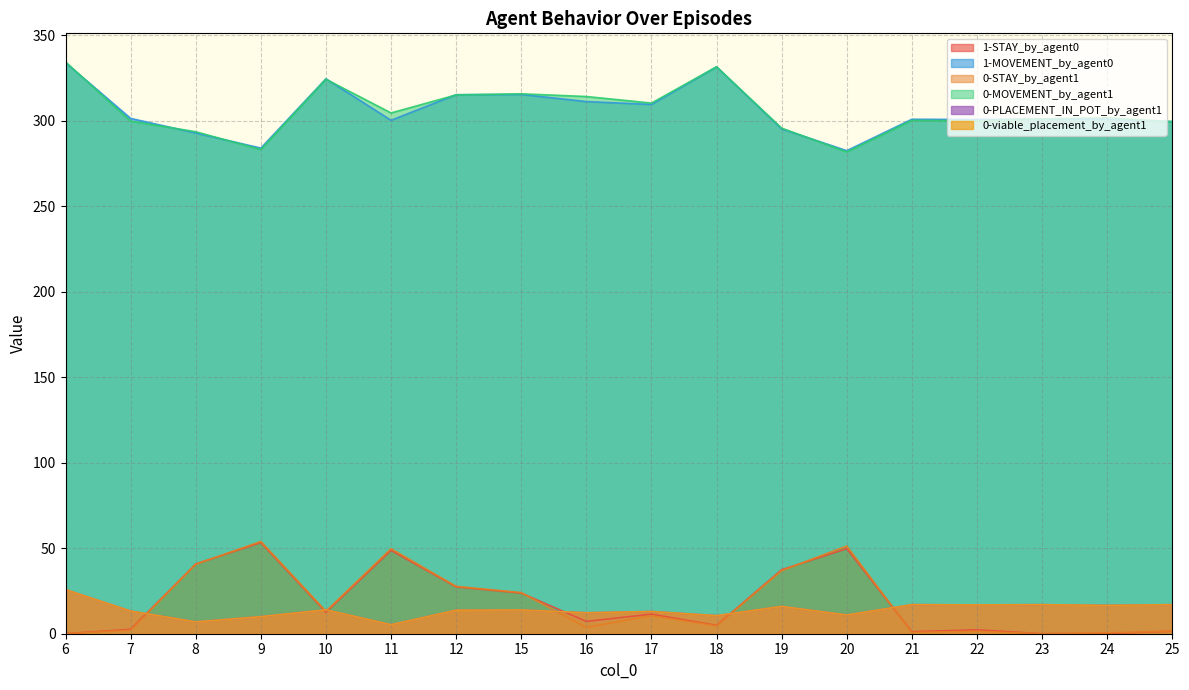

Where is 0-MOVEMENT_by_agent1 nearest to the value 308?

17